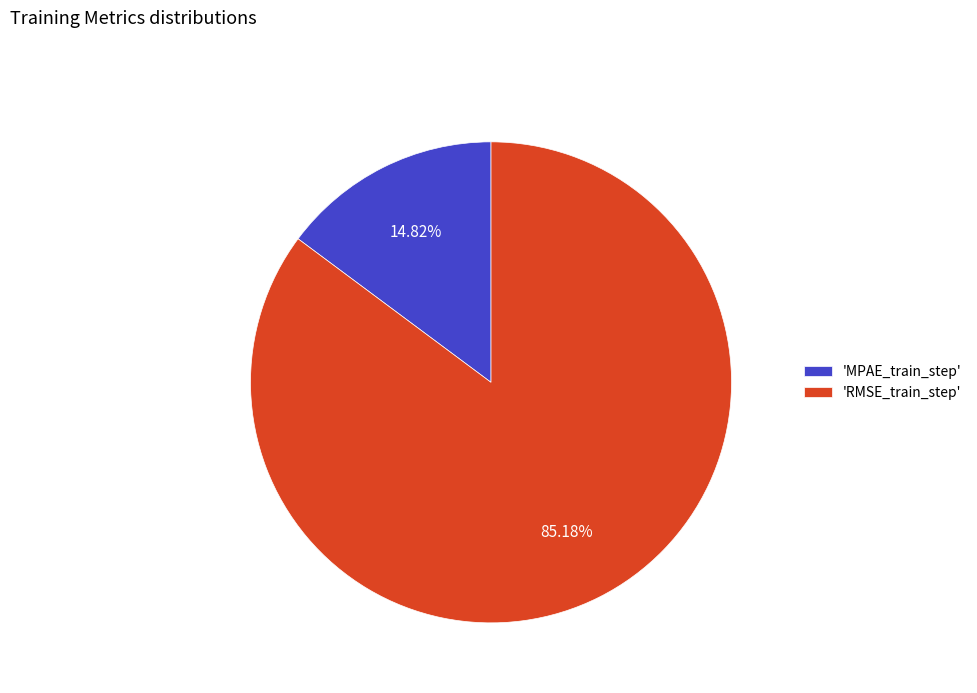

Count the number of slices in the pie.

2